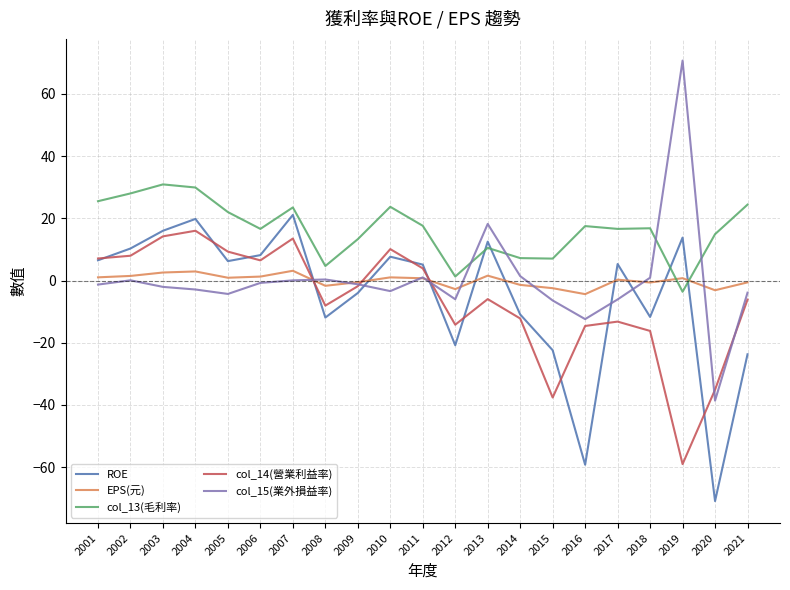

What is the spread (max minus min) of values at 2006?

17.4